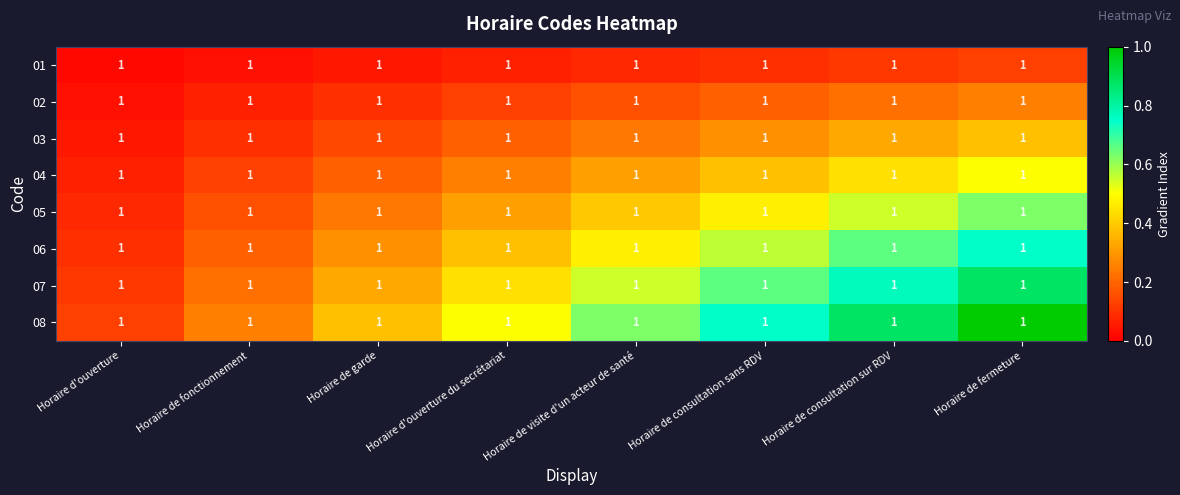

Reading right to left, transcribe all the data shown in this chart.

01: Horaire de fermeture=1.0	Horaire de consultation sur RDV=1.0	Horaire de consultation sans RDV=1.0	Horaire de visite d'un acteur de santé=1.0	Horaire d'ouverture du secrétariat=1.0	Horaire de garde=1.0	Horaire de fonctionnement=1.0	Horaire d'ouverture=1.0
02: Horaire de fermeture=1.0	Horaire de consultation sur RDV=1.0	Horaire de consultation sans RDV=1.0	Horaire de visite d'un acteur de santé=1.0	Horaire d'ouverture du secrétariat=1.0	Horaire de garde=1.0	Horaire de fonctionnement=1.0	Horaire d'ouverture=1.0
03: Horaire de fermeture=1.0	Horaire de consultation sur RDV=1.0	Horaire de consultation sans RDV=1.0	Horaire de visite d'un acteur de santé=1.0	Horaire d'ouverture du secrétariat=1.0	Horaire de garde=1.0	Horaire de fonctionnement=1.0	Horaire d'ouverture=1.0
04: Horaire de fermeture=1.0	Horaire de consultation sur RDV=1.0	Horaire de consultation sans RDV=1.0	Horaire de visite d'un acteur de santé=1.0	Horaire d'ouverture du secrétariat=1.0	Horaire de garde=1.0	Horaire de fonctionnement=1.0	Horaire d'ouverture=1.0
05: Horaire de fermeture=1.0	Horaire de consultation sur RDV=1.0	Horaire de consultation sans RDV=1.0	Horaire de visite d'un acteur de santé=1.0	Horaire d'ouverture du secrétariat=1.0	Horaire de garde=1.0	Horaire de fonctionnement=1.0	Horaire d'ouverture=1.0
06: Horaire de fermeture=1.0	Horaire de consultation sur RDV=1.0	Horaire de consultation sans RDV=1.0	Horaire de visite d'un acteur de santé=1.0	Horaire d'ouverture du secrétariat=1.0	Horaire de garde=1.0	Horaire de fonctionnement=1.0	Horaire d'ouverture=1.0
07: Horaire de fermeture=1.0	Horaire de consultation sur RDV=1.0	Horaire de consultation sans RDV=1.0	Horaire de visite d'un acteur de santé=1.0	Horaire d'ouverture du secrétariat=1.0	Horaire de garde=1.0	Horaire de fonctionnement=1.0	Horaire d'ouverture=1.0
08: Horaire de fermeture=1.0	Horaire de consultation sur RDV=1.0	Horaire de consultation sans RDV=1.0	Horaire de visite d'un acteur de santé=1.0	Horaire d'ouverture du secrétariat=1.0	Horaire de garde=1.0	Horaire de fonctionnement=1.0	Horaire d'ouverture=1.0